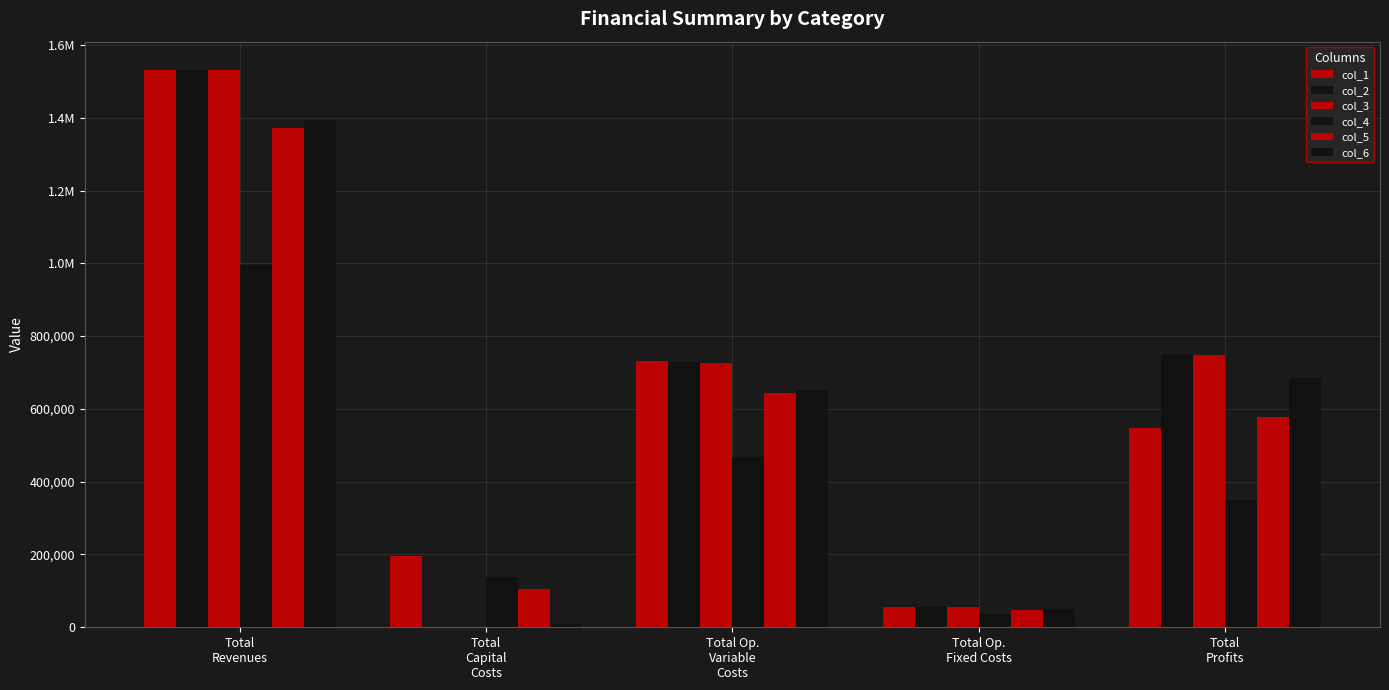

Are the bars grouped side by side (vs. stacked)?

Yes